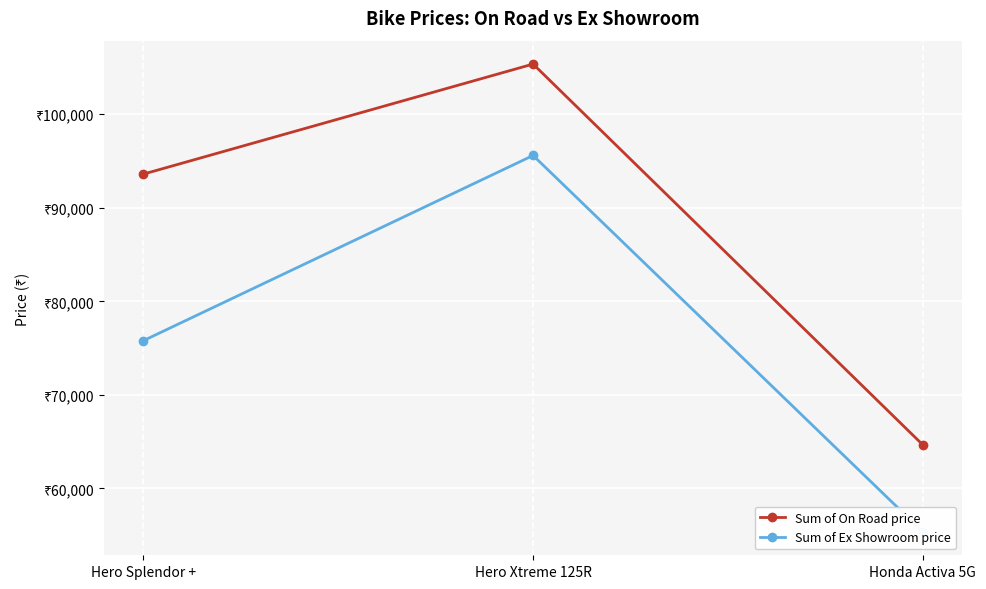

Reading left to right, what are all the values shown in this chart?

Sum of On Road price: 93593	105356	64655
Sum of Ex Showroom price: 75791	95587	55358